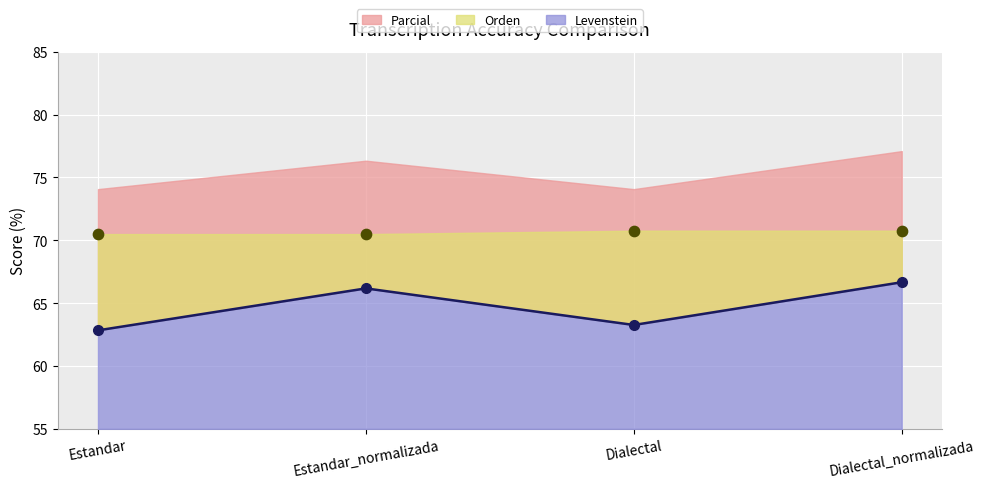

Which series has the largest Y range (max minus min)?

Levenstein